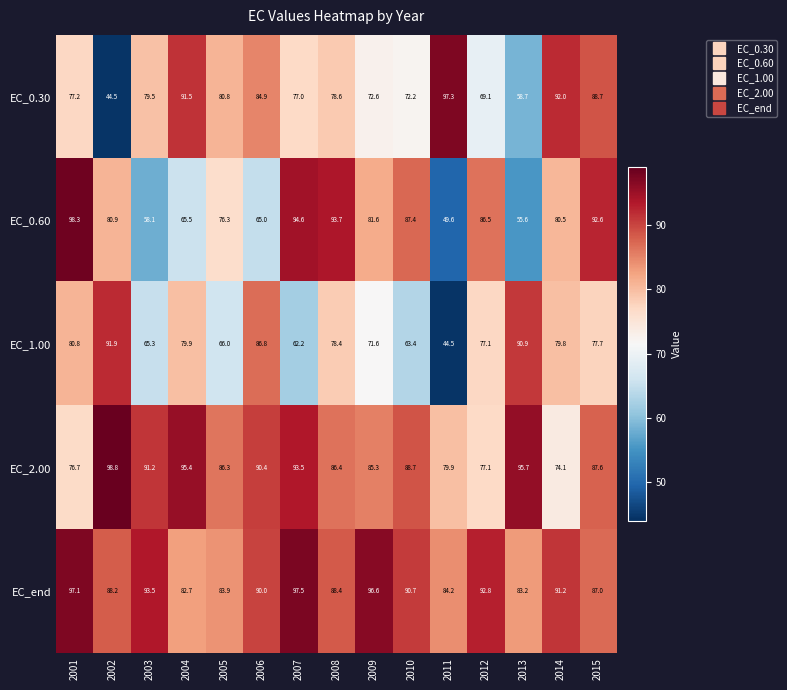

List the series in order of their peak value, lowest first.

EC_1.00, EC_0.30, EC_end, EC_0.60, EC_2.00